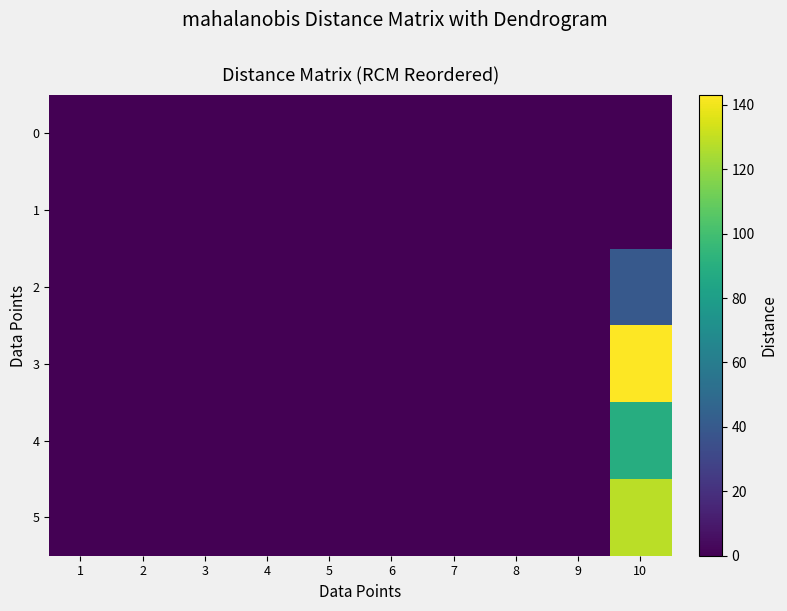

How many distinct data groups are displayed?

6